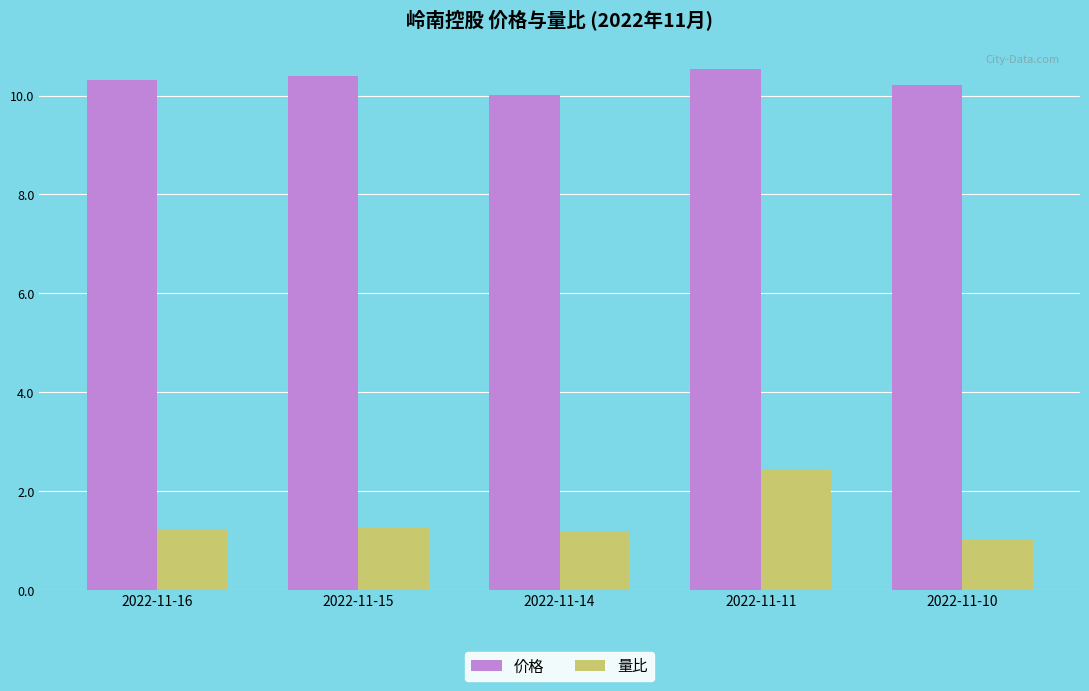

At which label is 量比 closest to 1?

2022-11-10